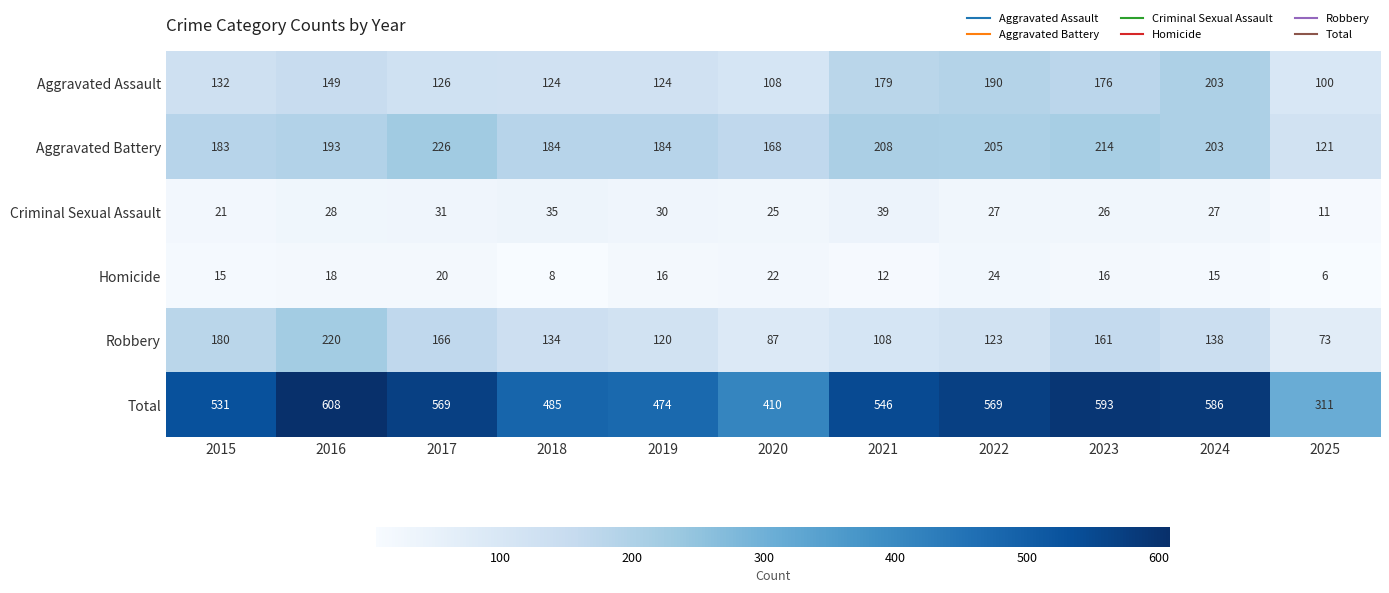

At which category is the sum across all series the highest?

2016